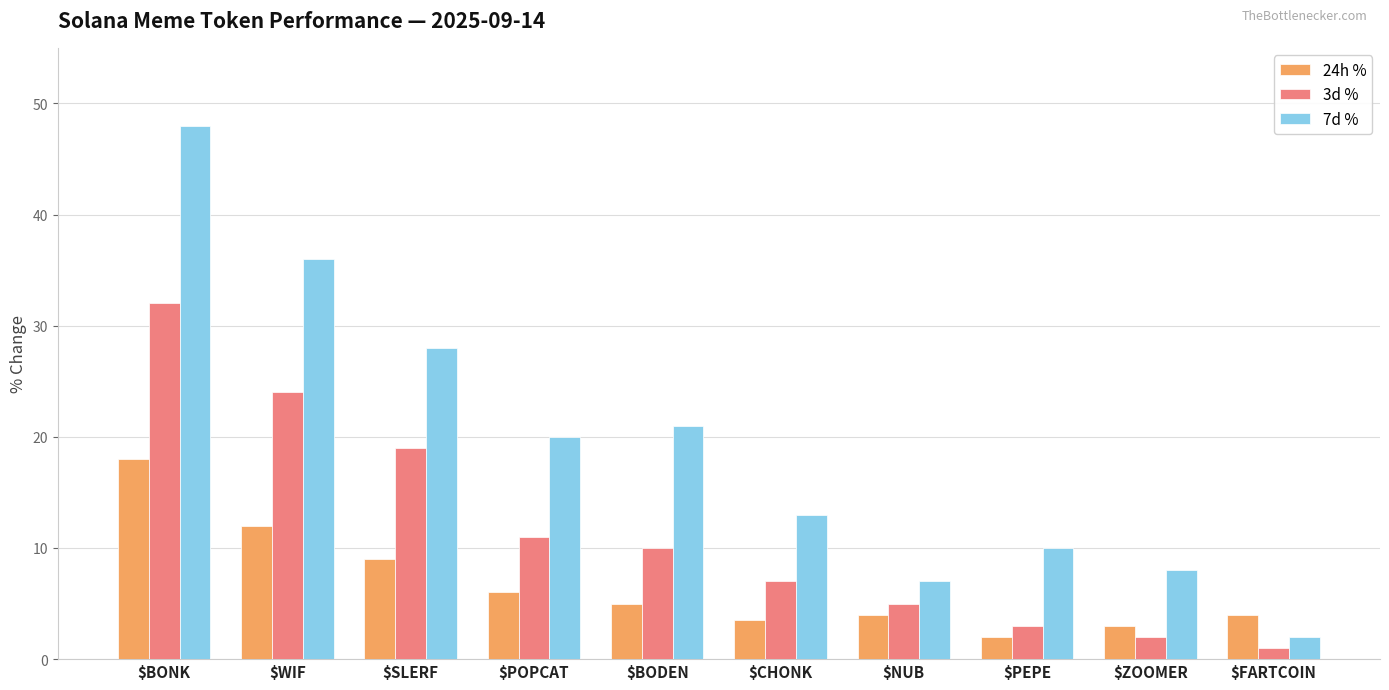

Reading left to right, transcribe all the data shown in this chart.

24h %: $BONK=18.0	$WIF=12.0	$SLERF=9.0	$POPCAT=6.0	$BODEN=5.0	$CHONK=3.5	$NUB=4.0	$PEPE=2.0	$ZOOMER=3.0	$FARTCOIN=4.0
3d %: $BONK=32.0	$WIF=24.0	$SLERF=19.0	$POPCAT=11.0	$BODEN=10.0	$CHONK=7.0	$NUB=5.0	$PEPE=3.0	$ZOOMER=2.0	$FARTCOIN=1.0
7d %: $BONK=48.0	$WIF=36.0	$SLERF=28.0	$POPCAT=20.0	$BODEN=21.0	$CHONK=13.0	$NUB=7.0	$PEPE=10.0	$ZOOMER=8.0	$FARTCOIN=2.0